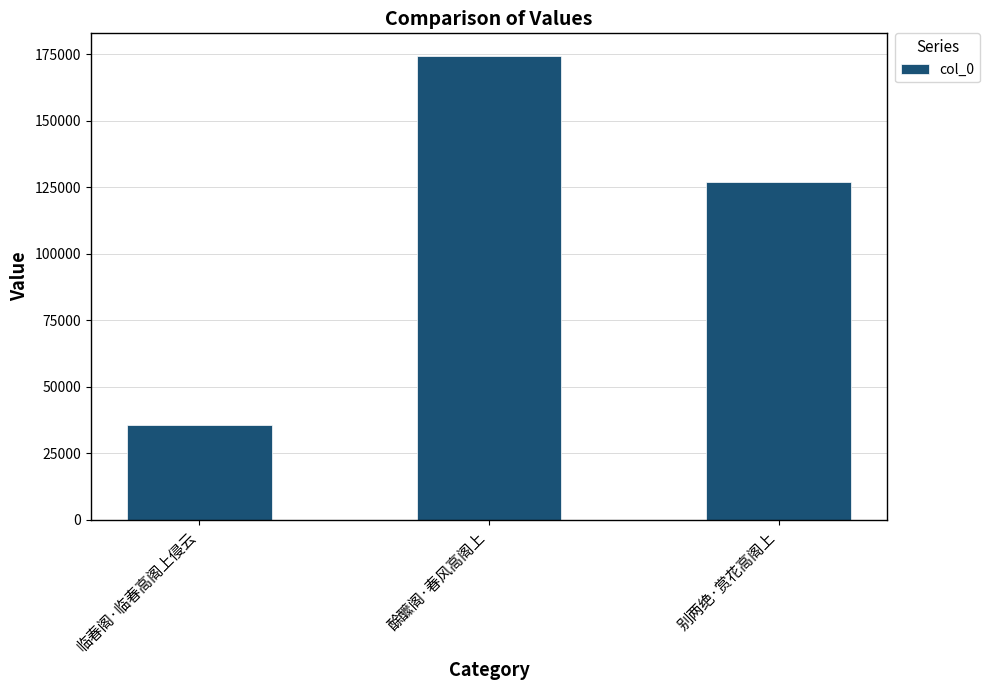

What is the label of the 1st bar from the right?

别两绝·赏花高阁上